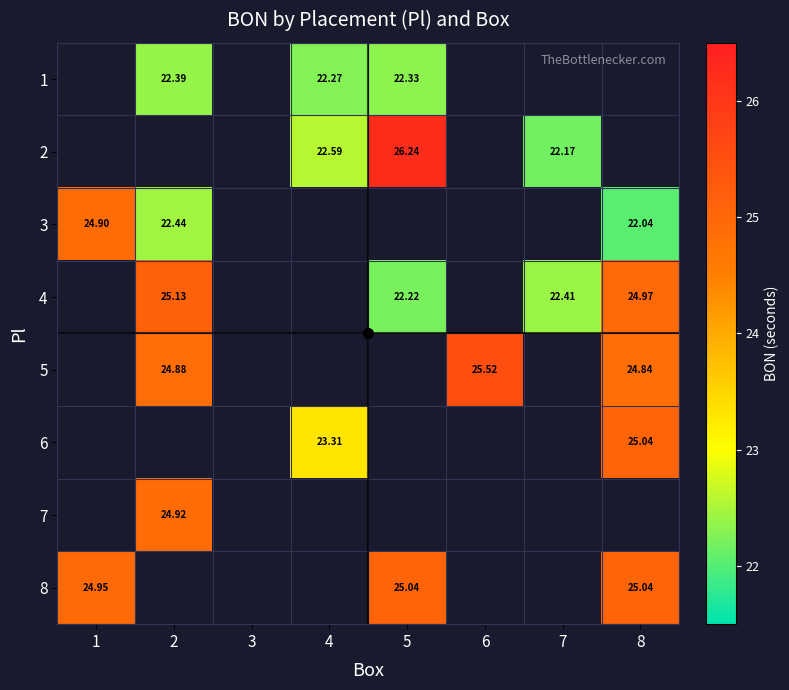

True or false: 2 has a value of 22.6 at 4.

True